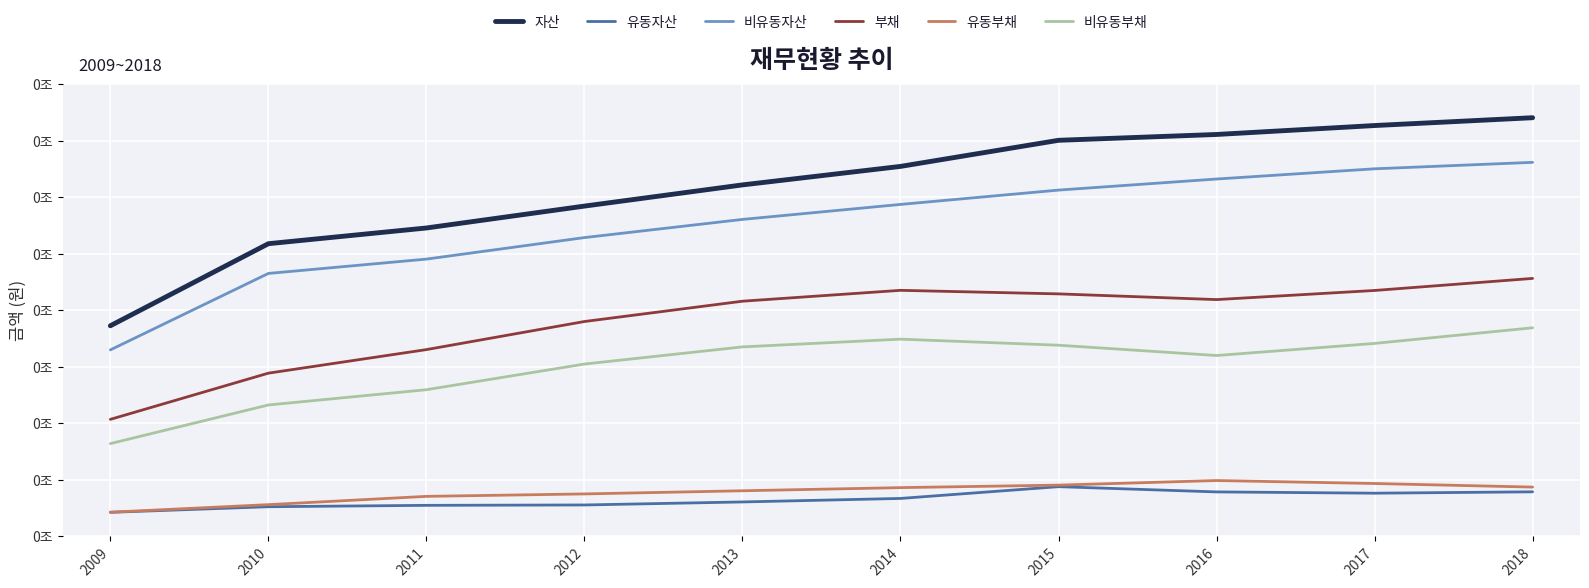

What is the greatest value displayed?

185249061000